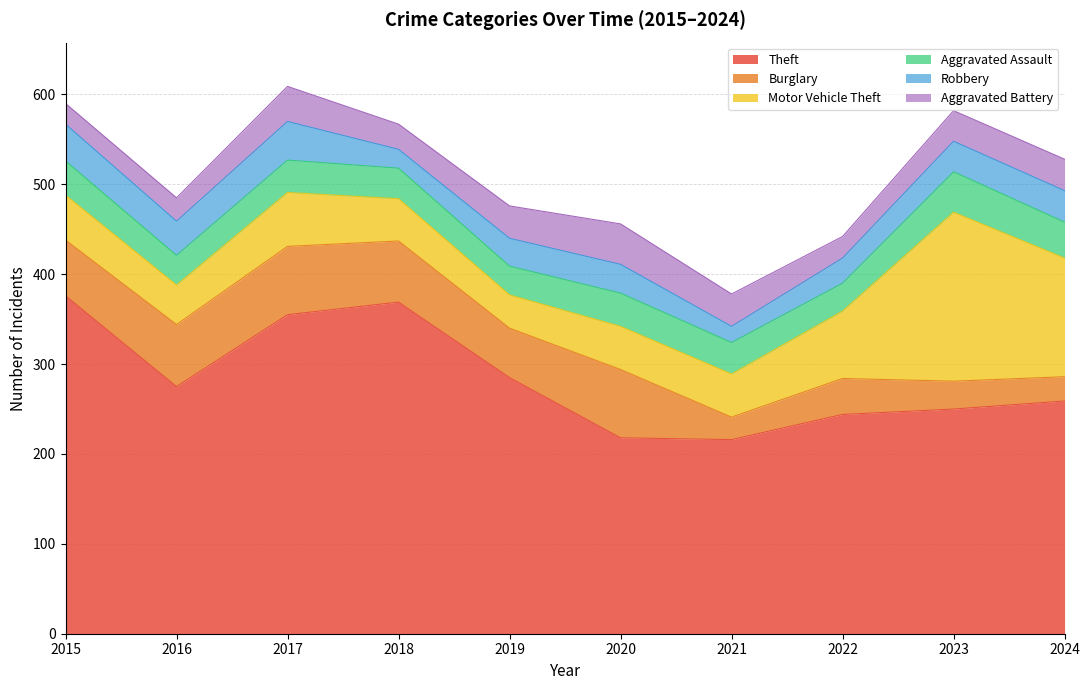

How many data points in Burglary are less than 62?

5